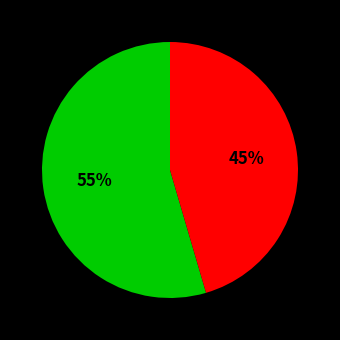

To the nearest percent, what is the average slice percentage?

50%